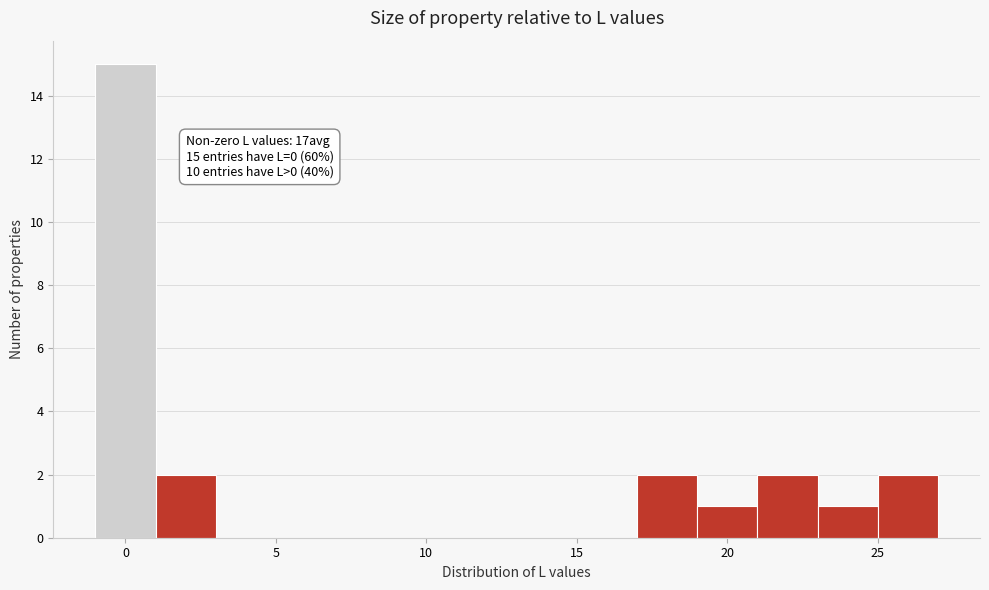

Which range on the x-axis has the tallest bar?

-1 to 1